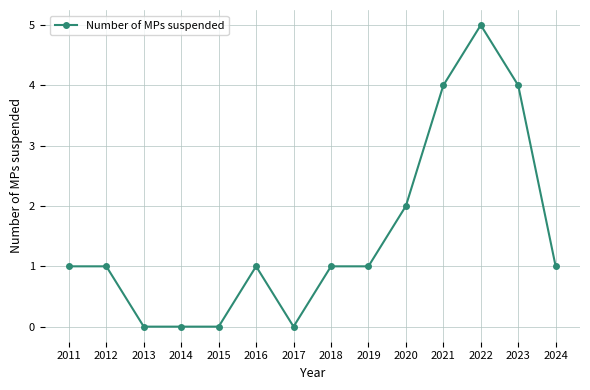

What is the difference between the values at 2018 and 2023?

3